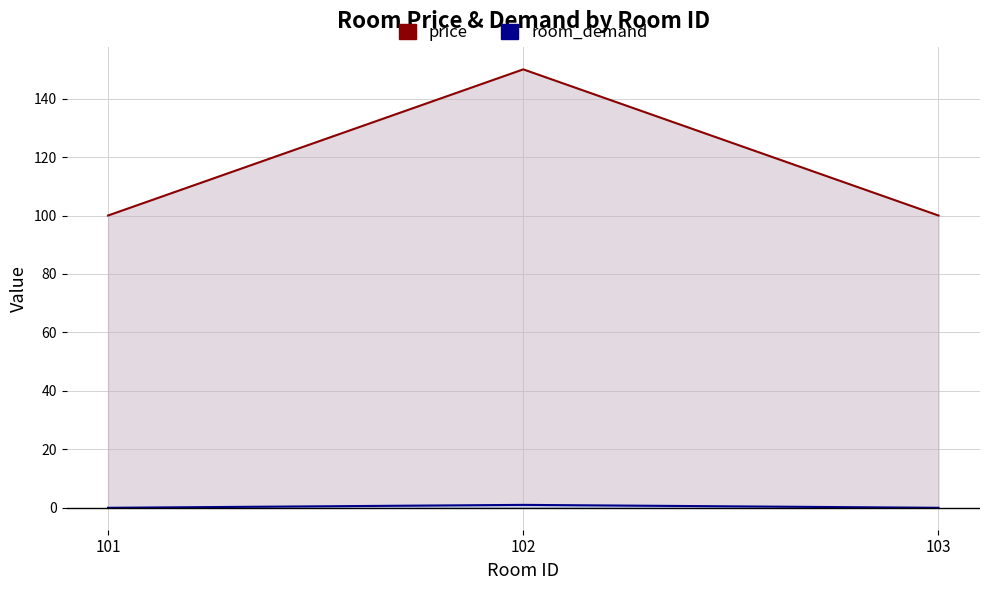

Does the chart display data point markers on the line(s)?

No